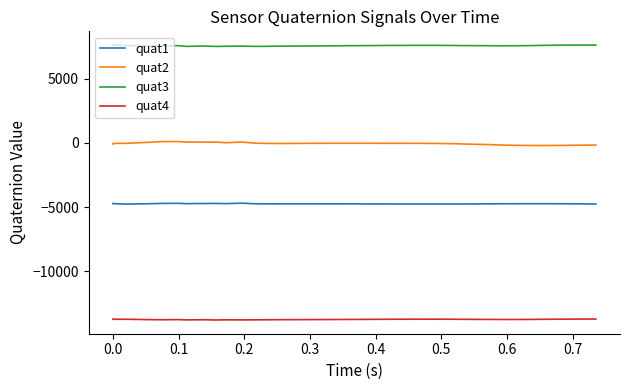

The value of quat2 at 39 is -48. True or false?

False